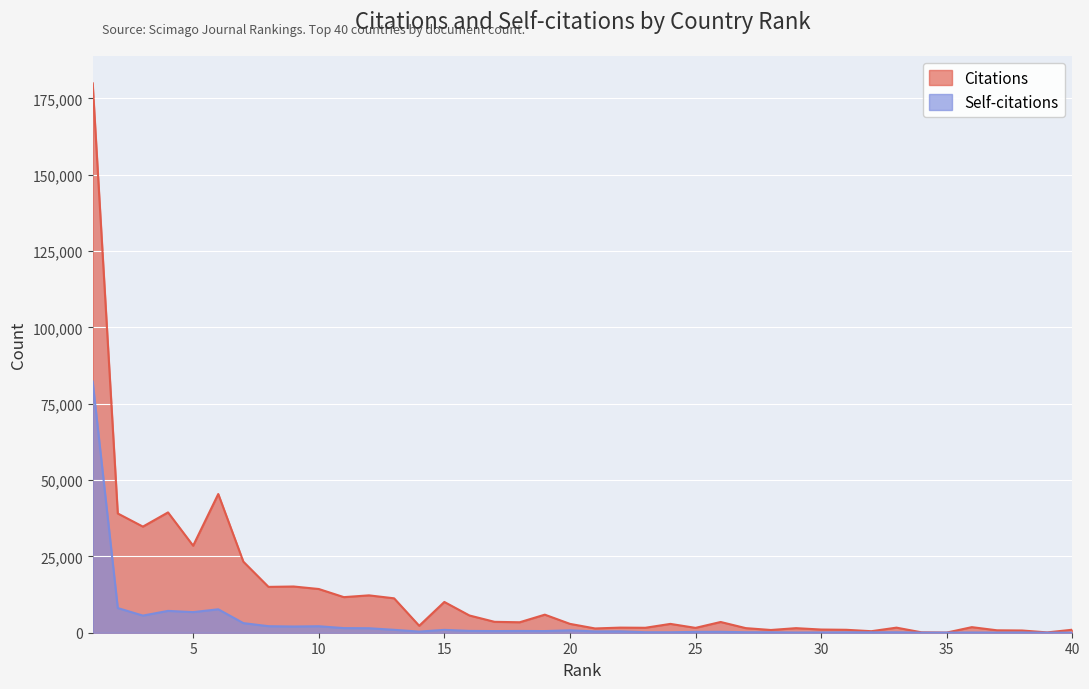

Reading right to left, what are all the values shown in this chart?

Citations: 983	103	732	794	1826	47	122	1665	499	960	1045	1496	895	1505	3516	1587	2892	1618	1671	1398	2902	5916	3427	3567	5646	10077	2274	11270	12239	11656	14322	15138	15014	23268	45430	28502	39409	34756	39058	179978
Self-citations: 22	14	83	46	79	36	24	147	131	137	87	70	147	159	309	282	152	167	455	426	780	540	581	539	593	935	375	951	1470	1511	2127	2030	2138	3144	7674	6747	7150	5611	8081	82310